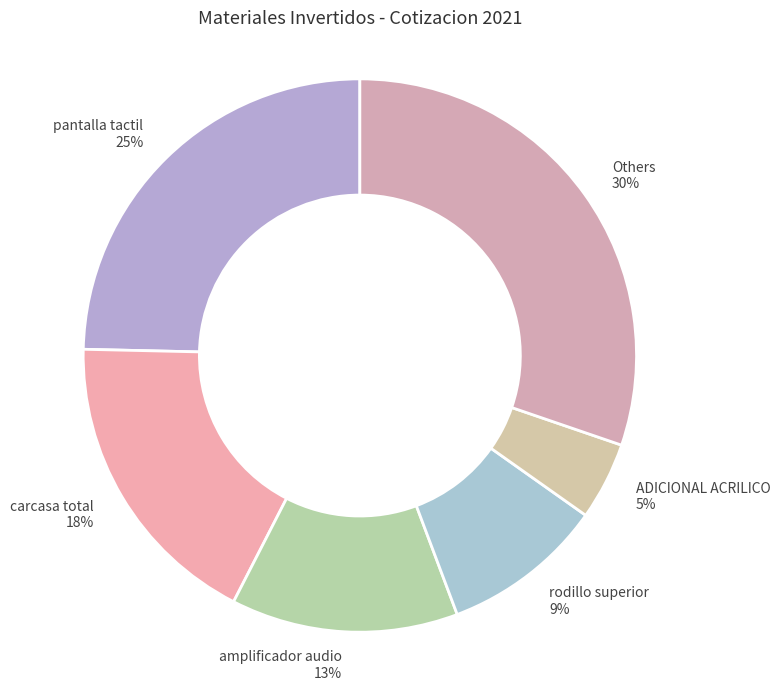

True or false: Others 30% accounts for 16% of the total.

False